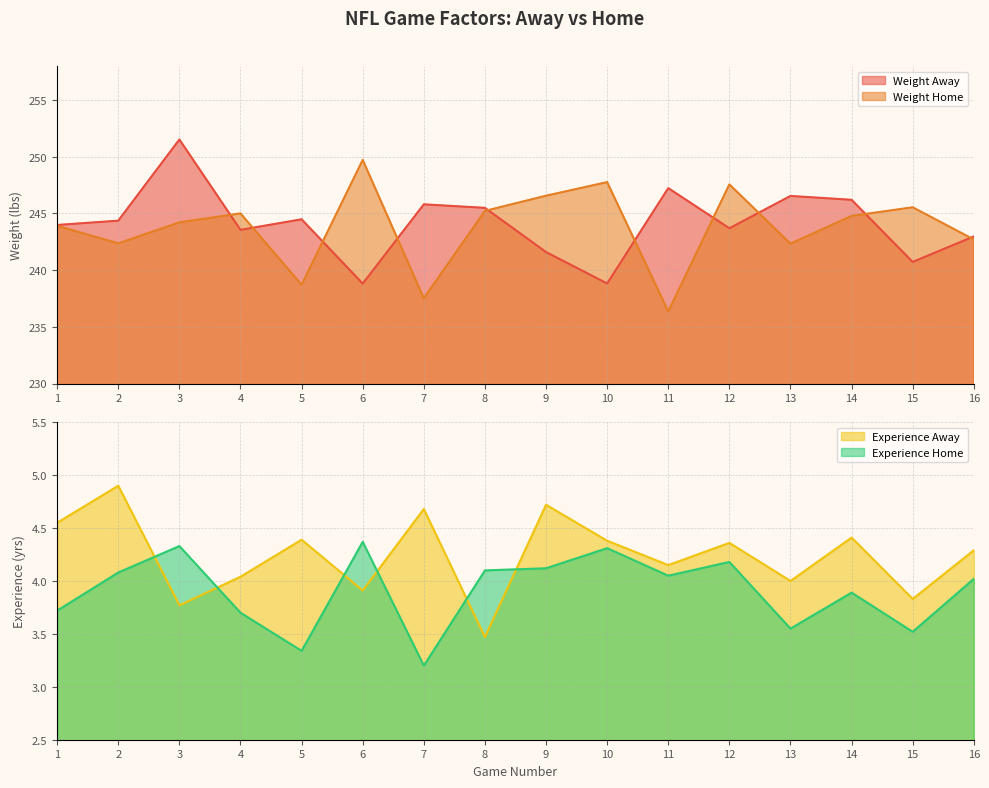

Which series has the widest spread of values?

Weight Home